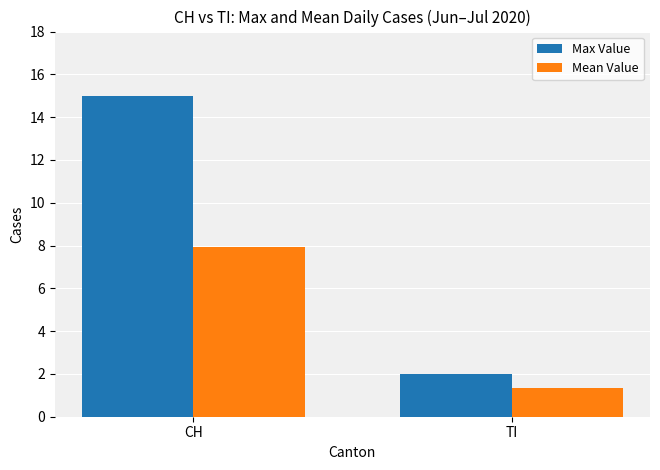

What are all the series names shown in the legend?

Max Value, Mean Value